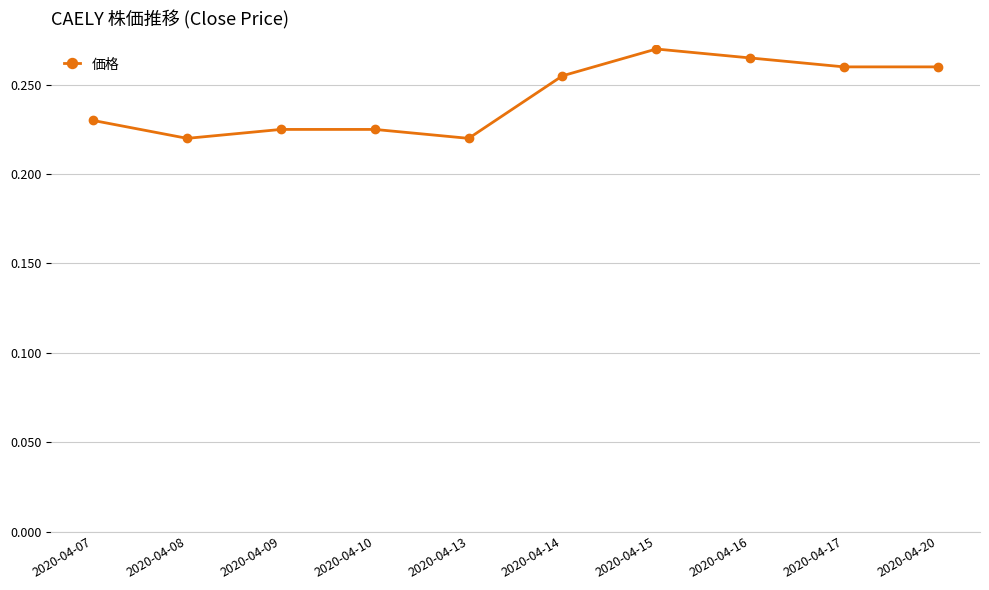

Is it true that the value at 2020-04-20 is 0.4?

False